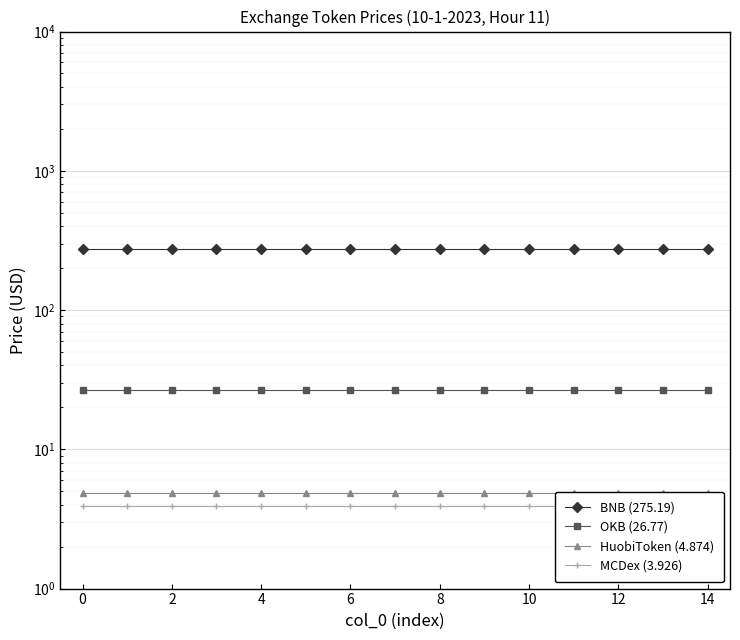

What is the maximum value shown in the chart?

275.2